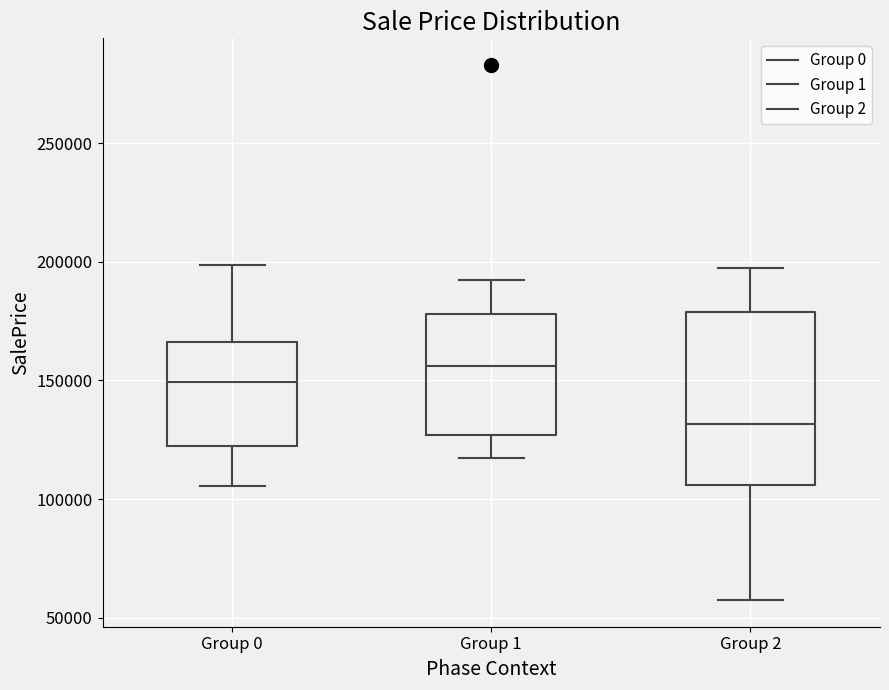

Which box is the tallest, from its lower edge to its upper edge?

Group 2